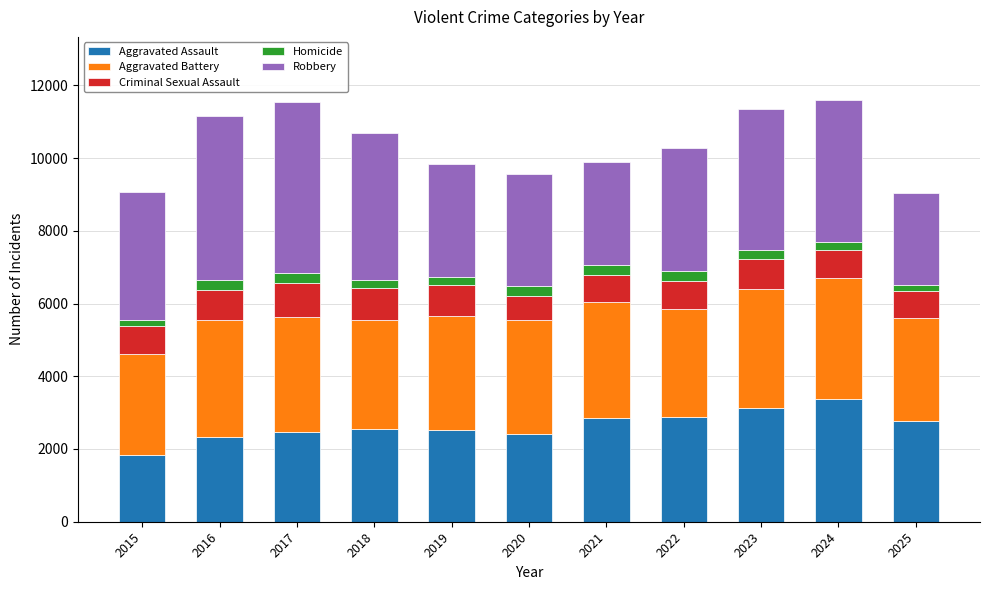

The Aggravated Assault series shows 2542 at 2018. True or false?

True